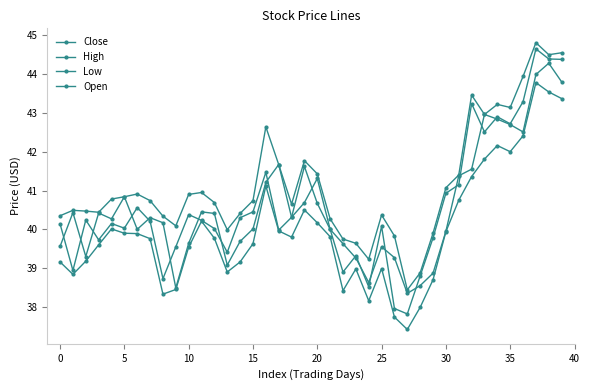

List the series in order of their peak value, lowest first.

Low, Open, Close, High